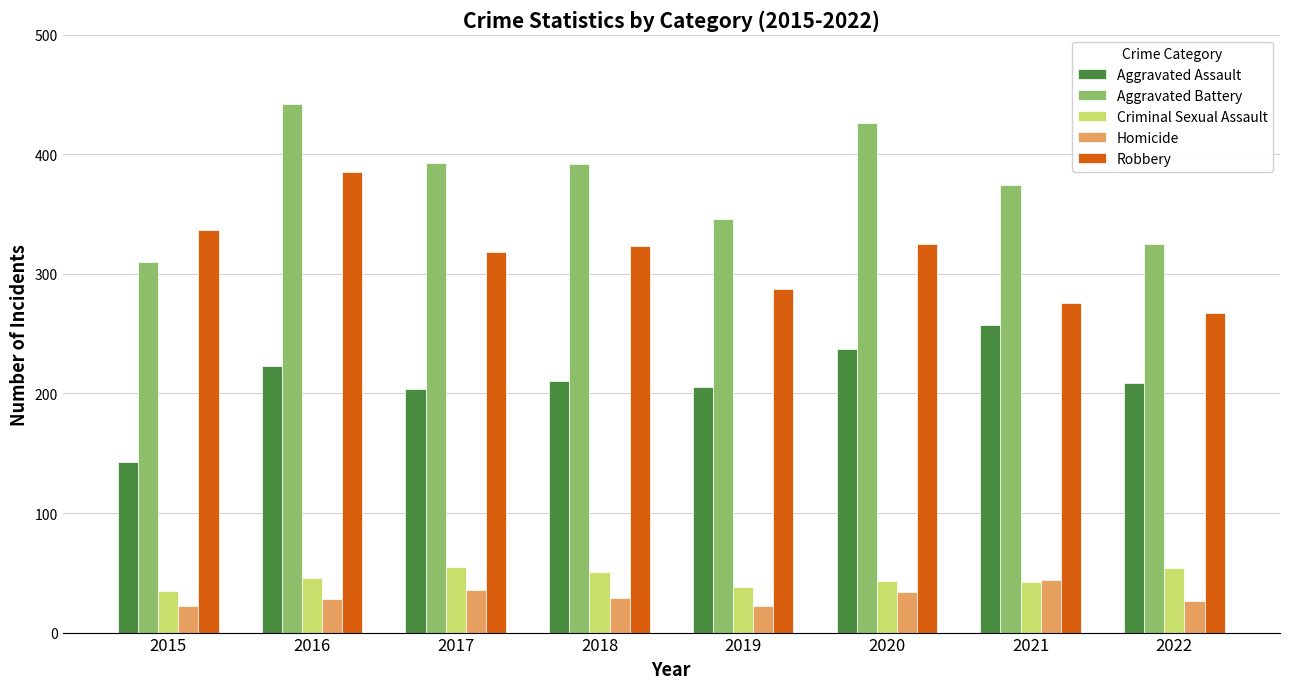

What value does the Criminal Sexual Assault series have at 2021, to the nearest 10?

40